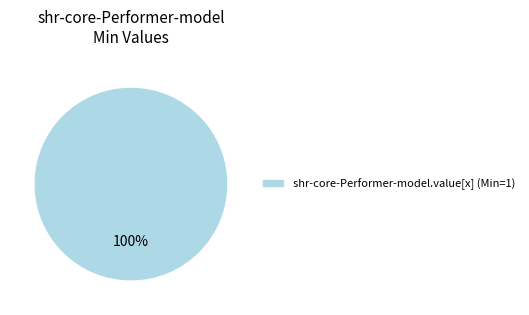

True or false: shr-core-Performer-model.value[x] (Min=1) accounts for 100% of the total.

True